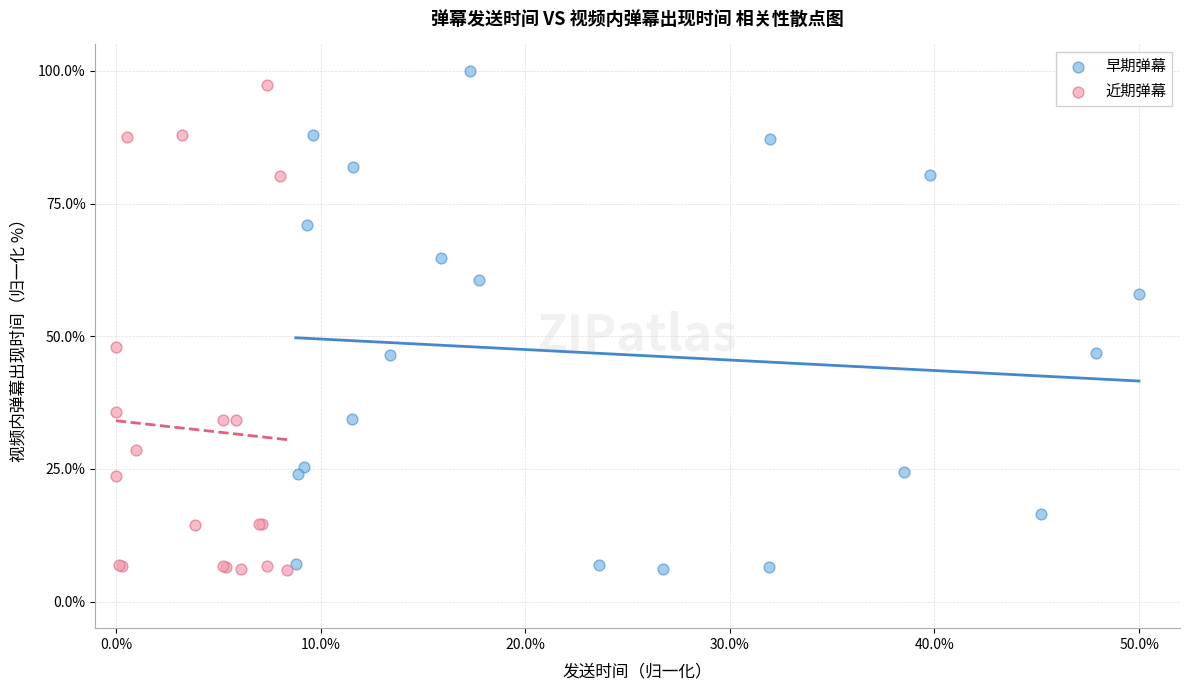

What are all the series names shown in the legend?

早期弹幕, 近期弹幕